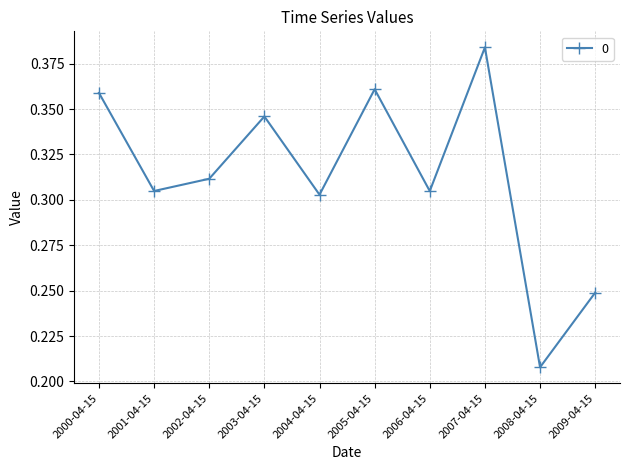

What is the change in value from 2006-04-15 to 2008-04-15?

-0.1